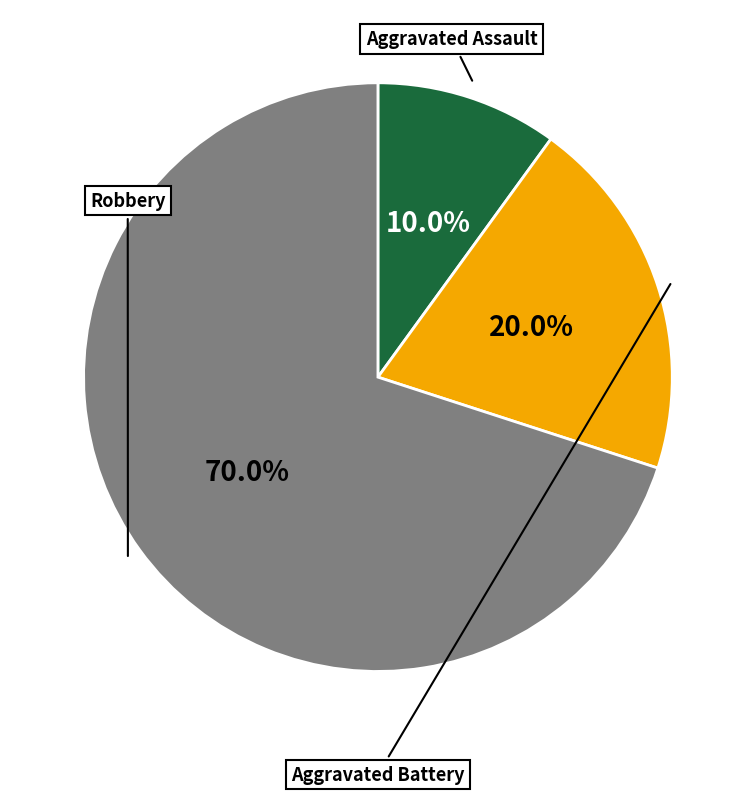

What is the largest slice in the pie chart?

Robbery